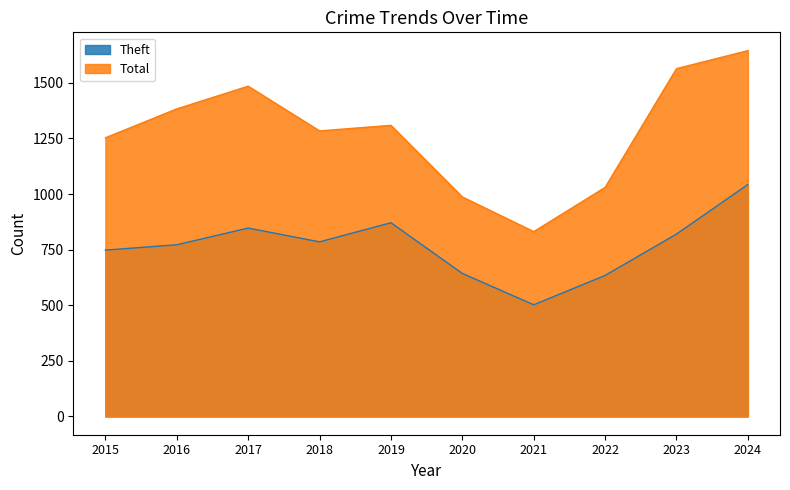

Does the chart have visible grid lines?

No